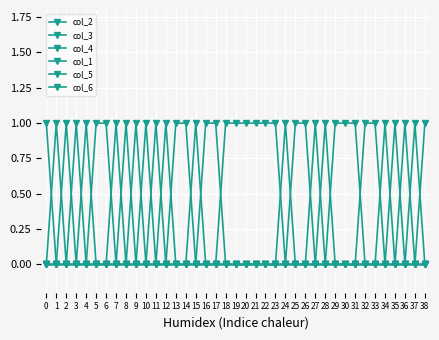

What is the difference between the maximum and minimum values in the col_1 series?

1